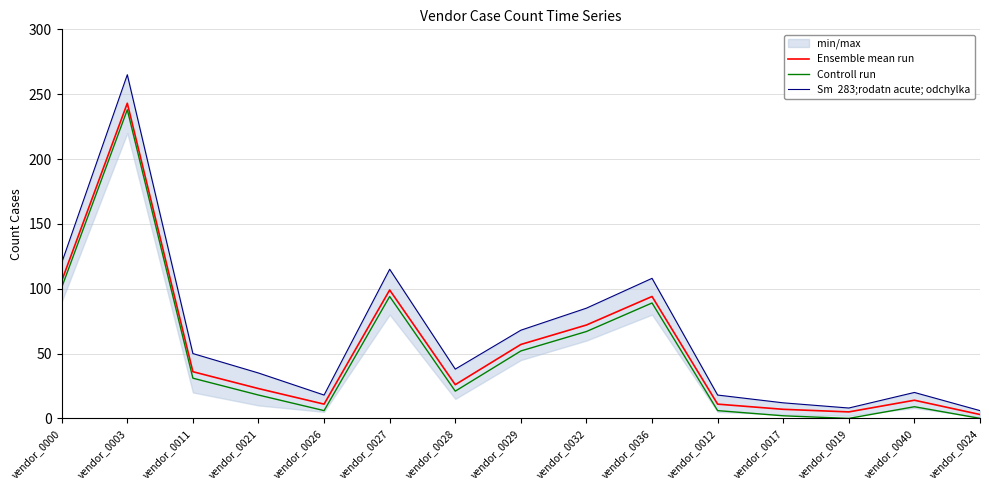

Between vendor_0011 and vendor_0021, which series saw the biggest shift?

Sm  283;rodatn acute; odchylka